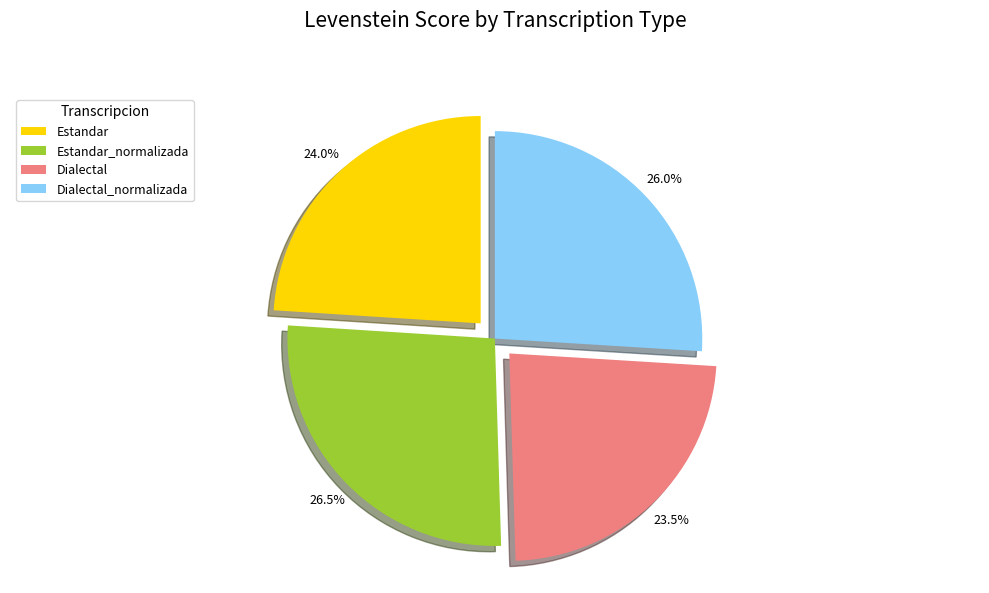

How many segments does this pie chart have?

4